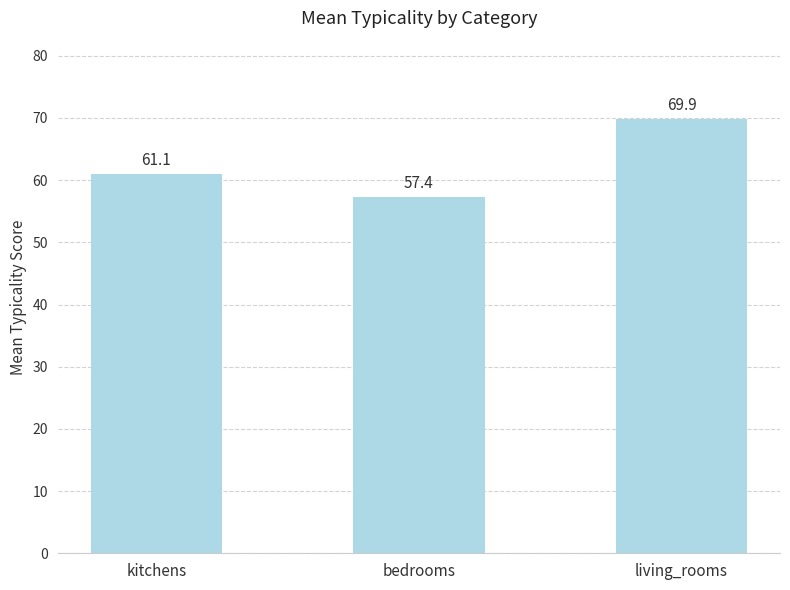

What position from the right is kitchens?

3